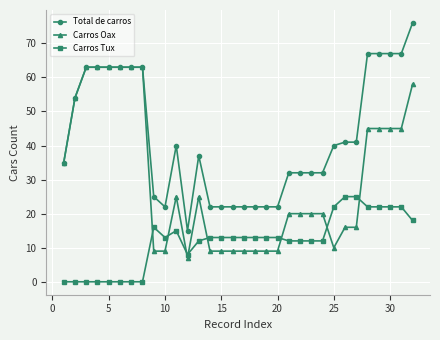

Which series ends up on top after the final intersection of Carros Tux and Carros Oax?

Carros Oax